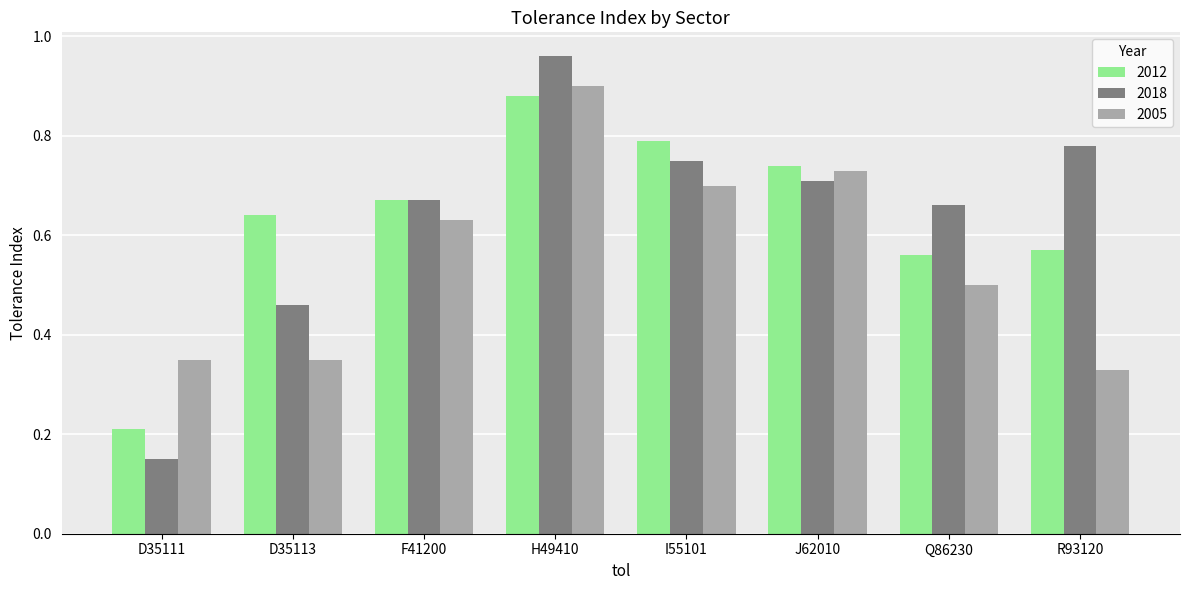

What is the difference between the 2005 values at Q86230 and H49410?

0.4